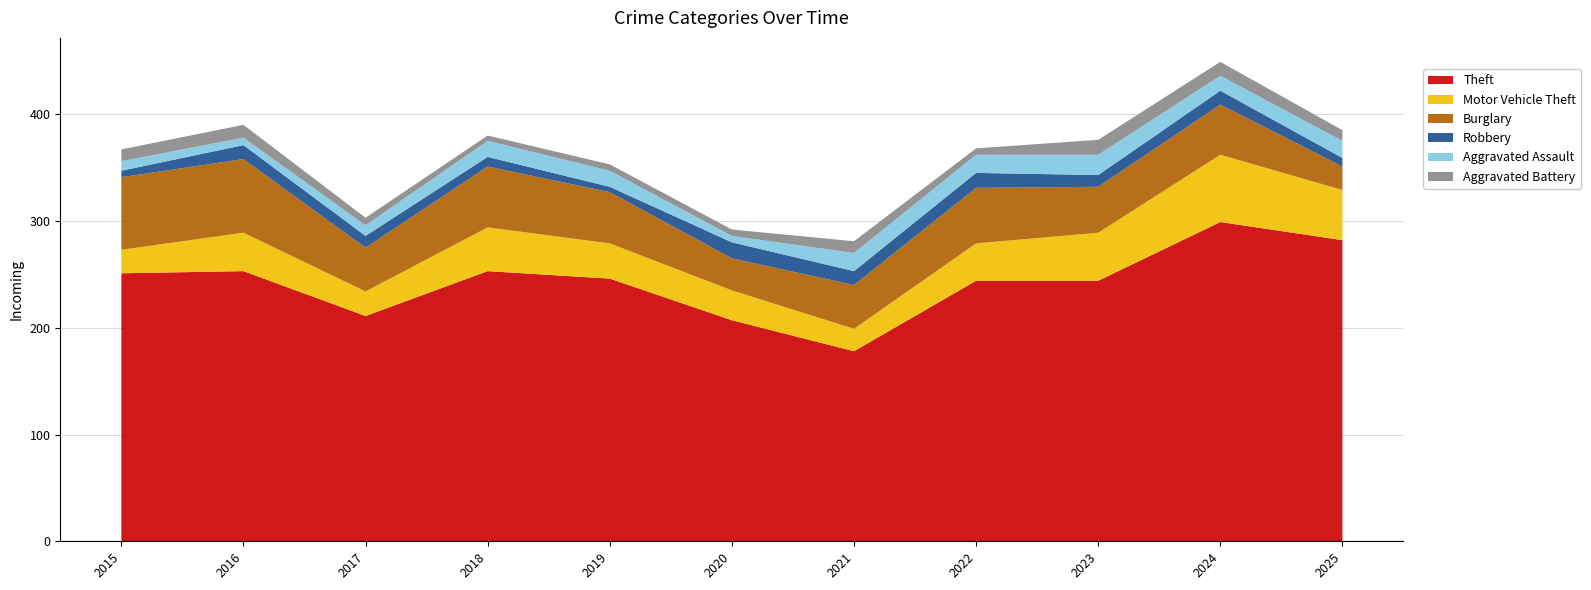

Reading right to left, transcribe all the data shown in this chart.

Theft: 2025=282	2024=299	2023=244	2022=244	2021=178	2020=207	2019=246	2018=253	2017=211	2016=253	2015=251
Motor Vehicle Theft: 2025=47	2024=63	2023=45	2022=35	2021=21	2020=28	2019=33	2018=41	2017=23	2016=36	2015=22
Burglary: 2025=22	2024=47	2023=43	2022=52	2021=41	2020=30	2019=48	2018=57	2017=41	2016=69	2015=68
Robbery: 2025=8	2024=13	2023=11	2022=14	2021=13	2020=15	2019=5	2018=9	2017=11	2016=13	2015=6
Aggravated Assault: 2025=16	2024=14	2023=19	2022=17	2021=17	2020=6	2019=15	2018=15	2017=10	2016=7	2015=9
Aggravated Battery: 2025=10	2024=13	2023=14	2022=6	2021=11	2020=6	2019=6	2018=5	2017=7	2016=12	2015=11